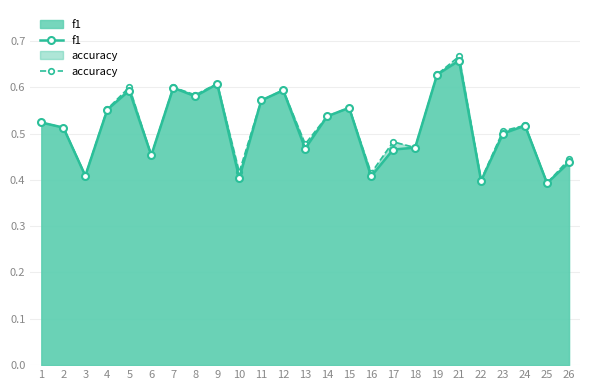

What is the difference between the maximum and minimum values in the f1 series?

0.3